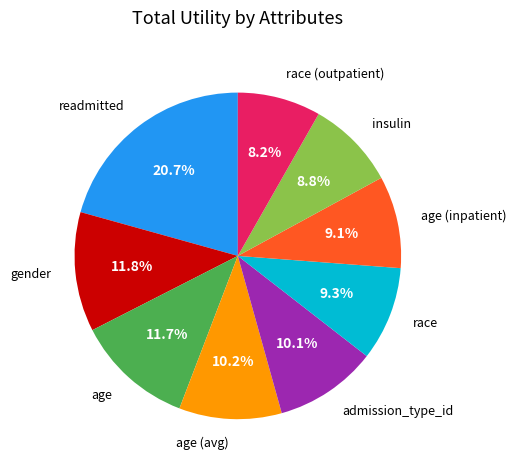

To the nearest percent, what percentage of the pie is gender?

12%